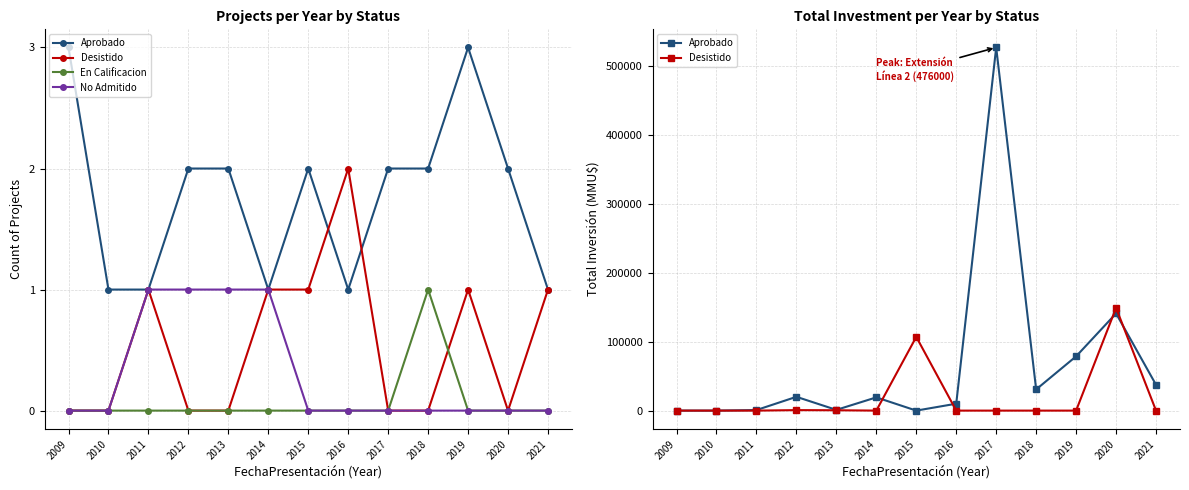

How many interior local peaks does the Desistido series have?

3